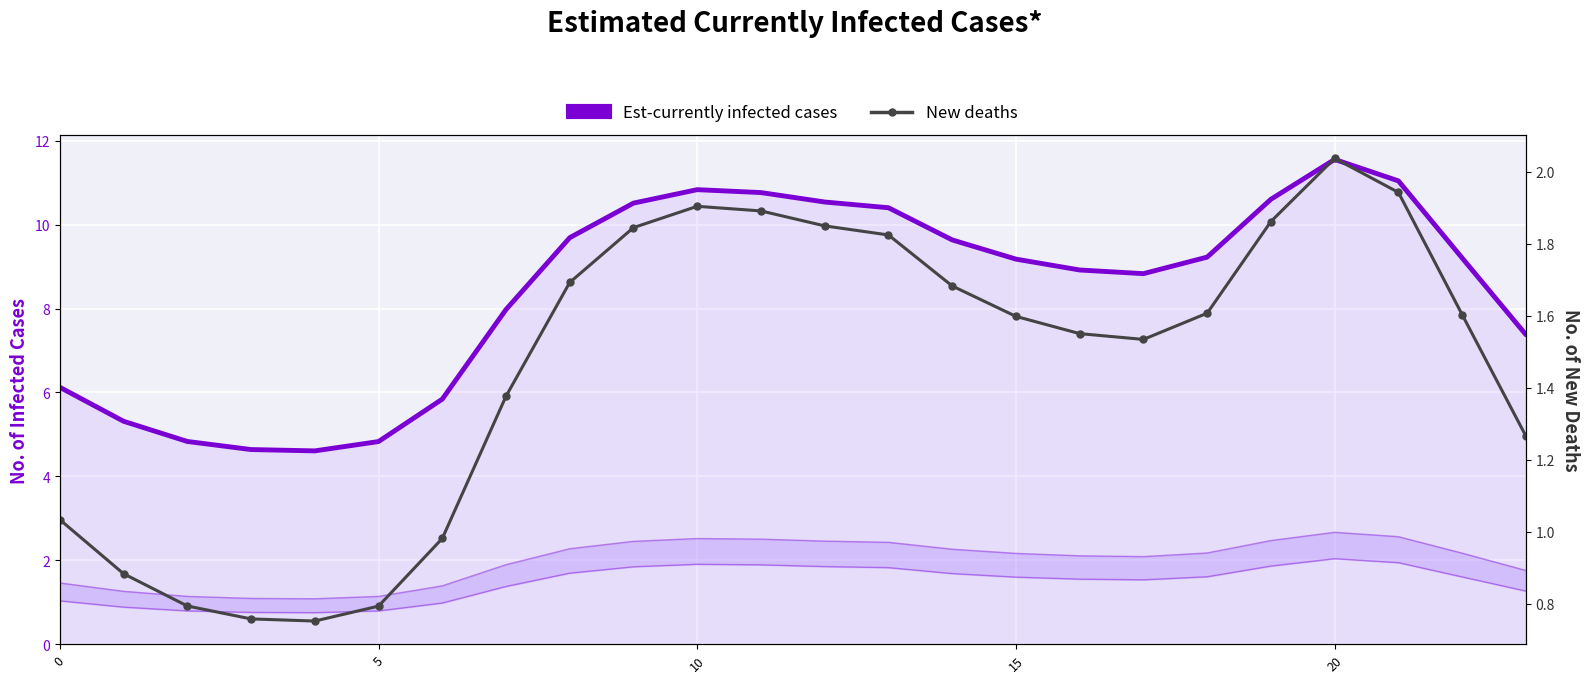

True or false: New deaths and Est-currently infected cases cross at least once.

False